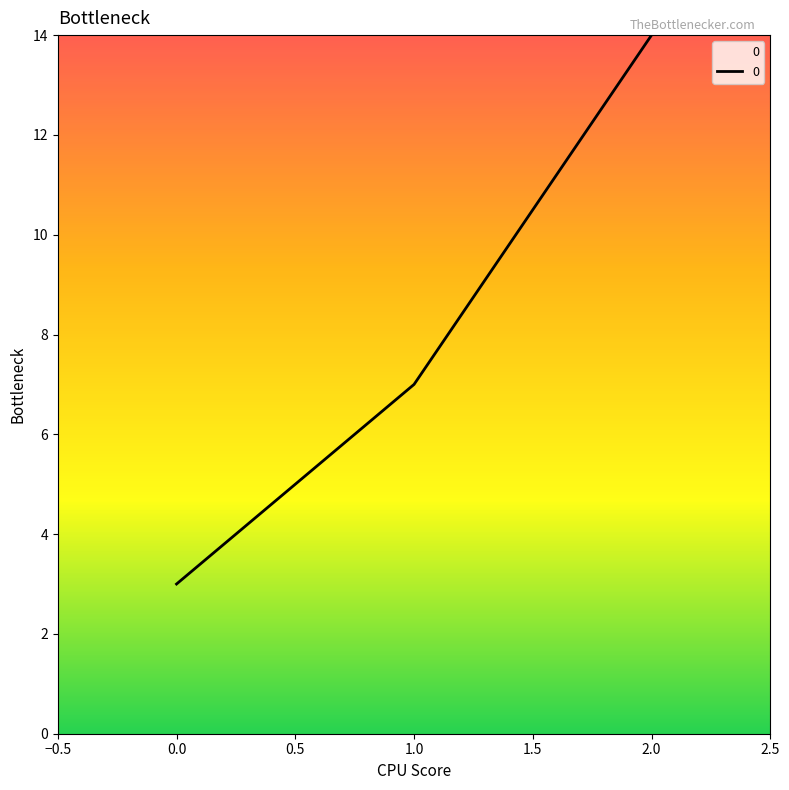

At which category does the chart reach its peak across all series?

2.0